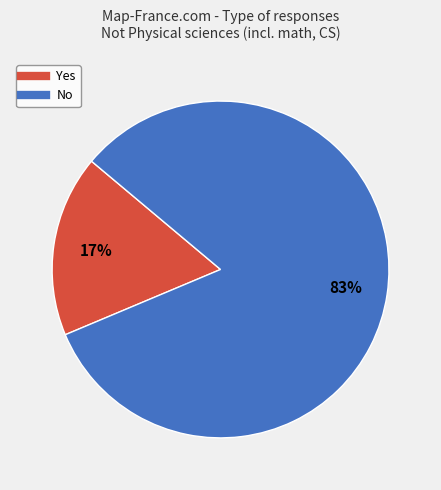

How many segments does this pie chart have?

2